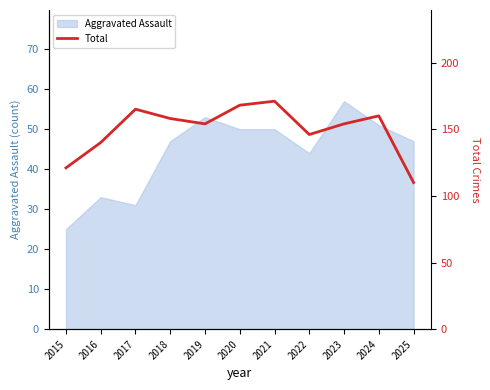

How many interior local valleys (lower than both neighbors) does the data have?

2